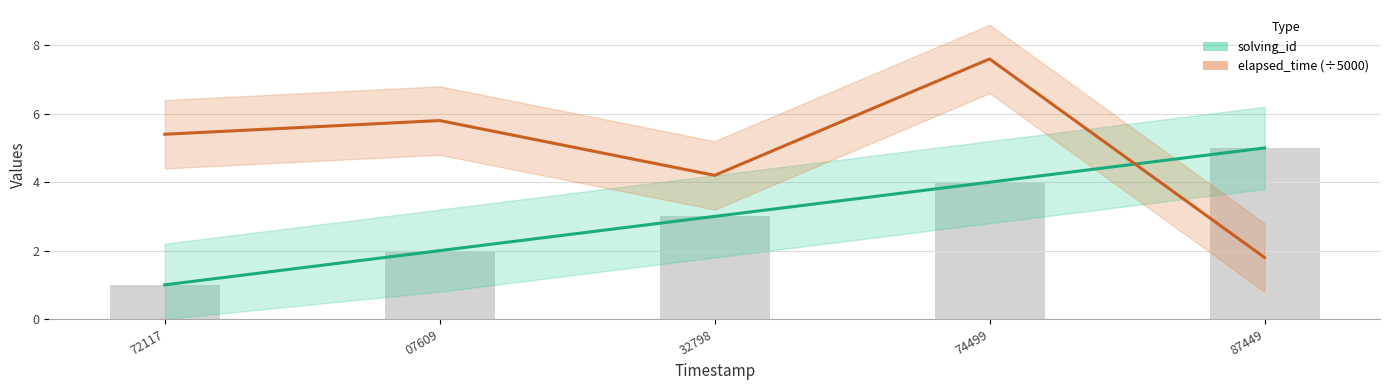

Are the bars horizontal?

No